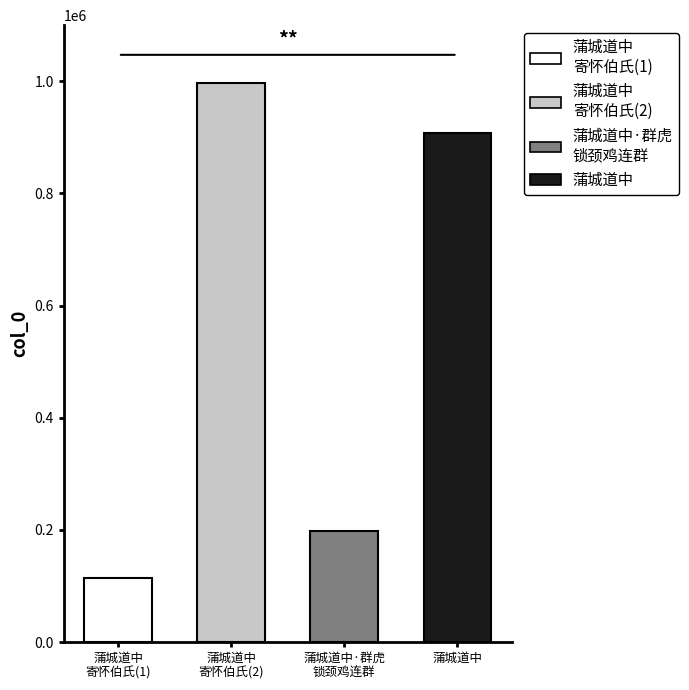

True or false: the data shows 997263 at 蒲城道中寄怀伯氏.

True